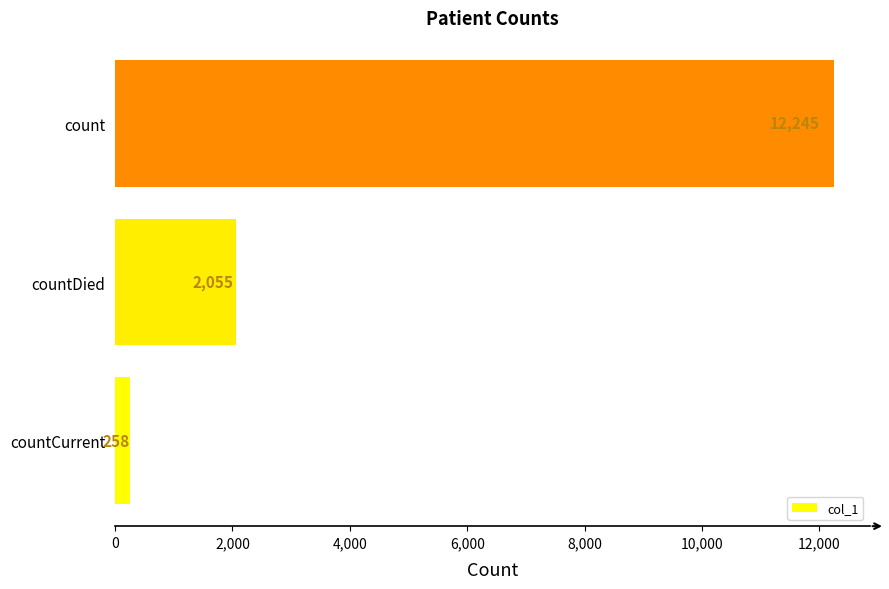

At which category does the chart reach its peak across all series?

count